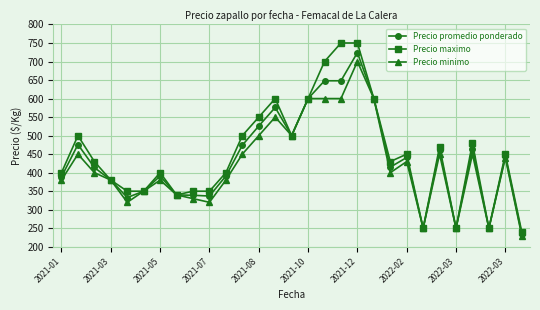

What are all the series names shown in the legend?

Precio promedio ponderado, Precio maximo, Precio minimo